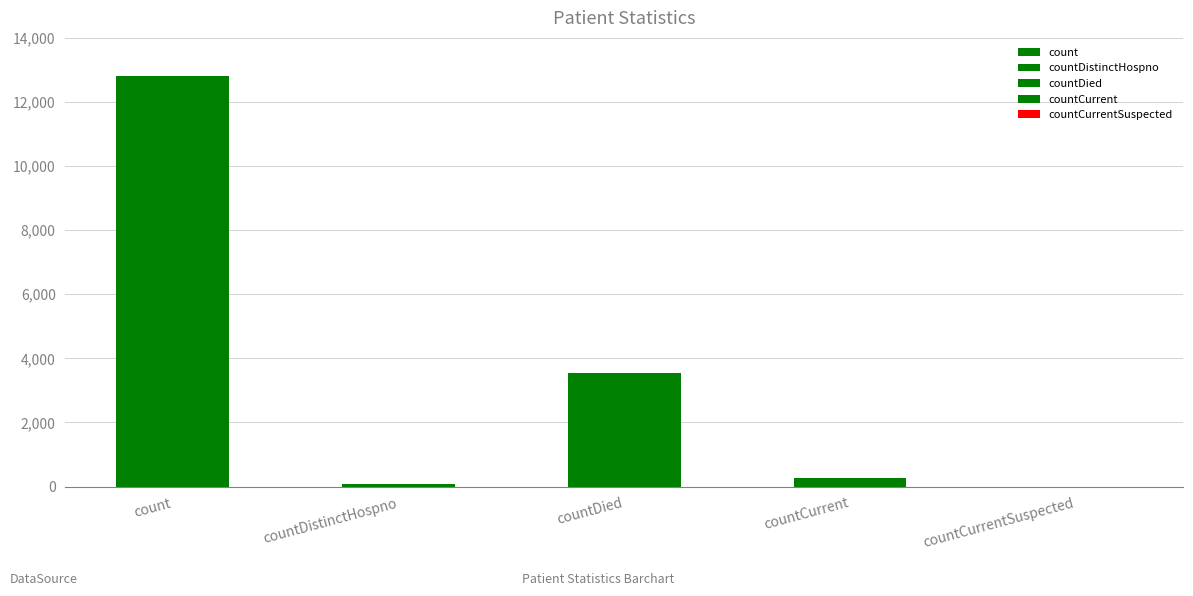

Approximately how many times larger is the value at countDied compared to countDistinctHospno?

48.0